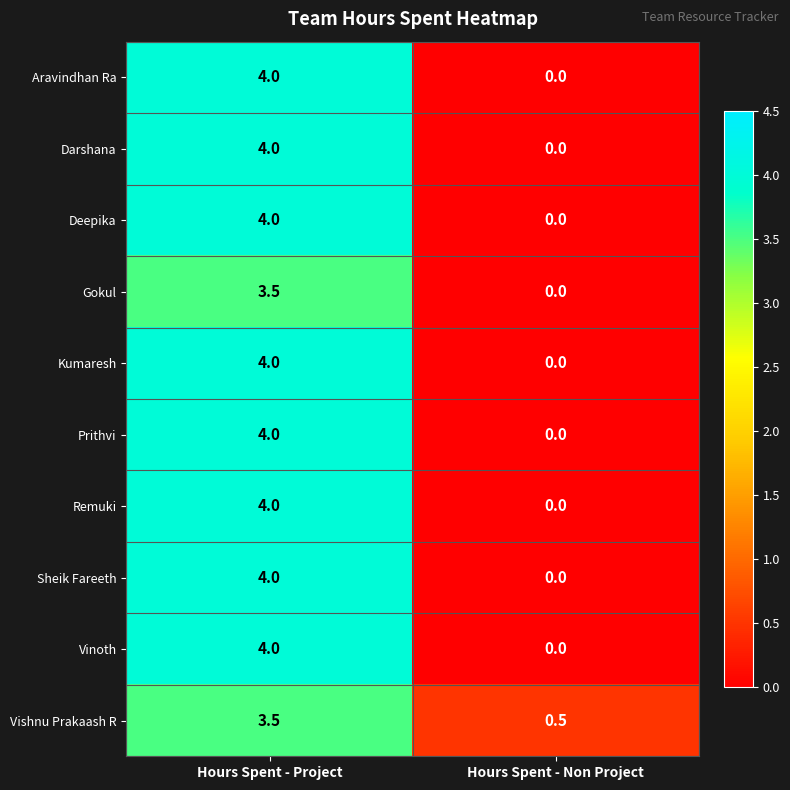

Is the value of Kumaresh at Hours Spent - Non Project greater than the value of Vinoth at Hours Spent - Project?

No